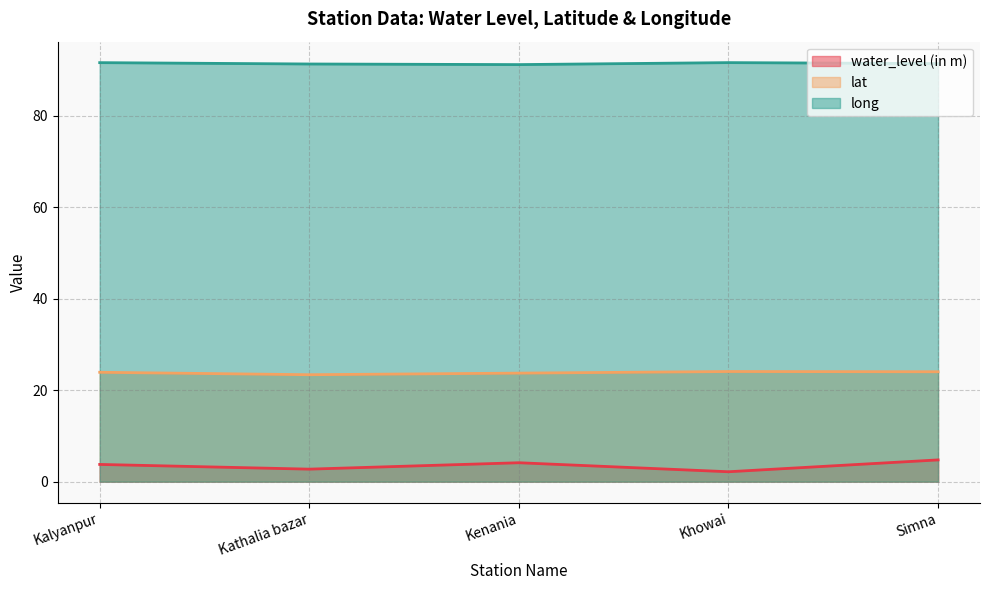

Does the chart have visible grid lines?

Yes